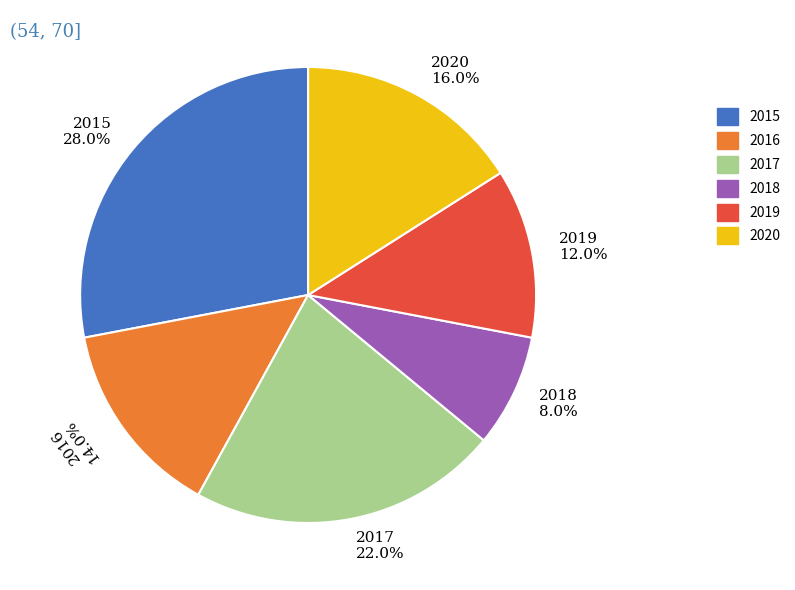

To the nearest percent, what is the average slice percentage?

17%